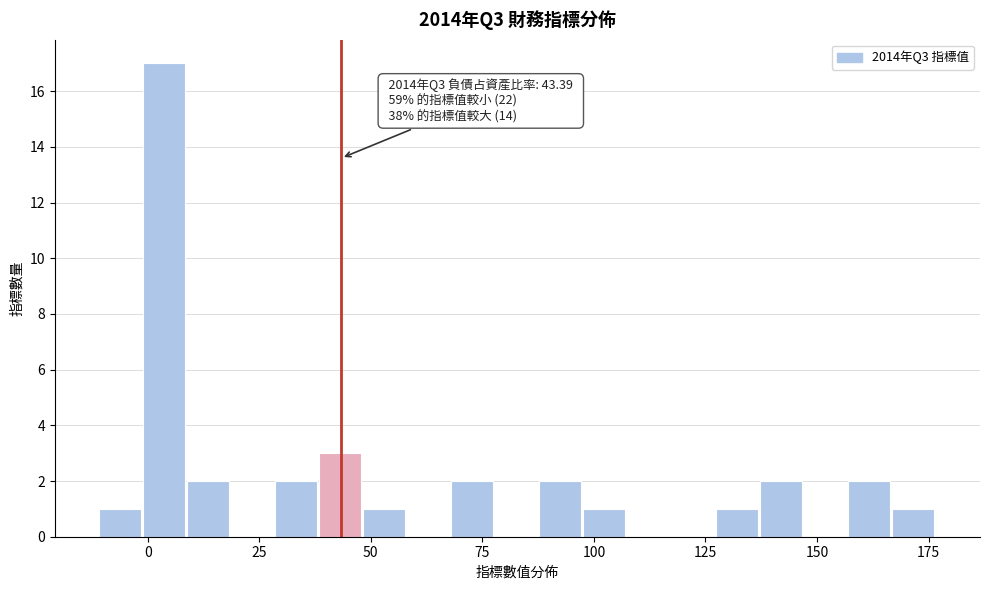

Read against the x-axis, roughly where is the centre of the tallest bar?

5